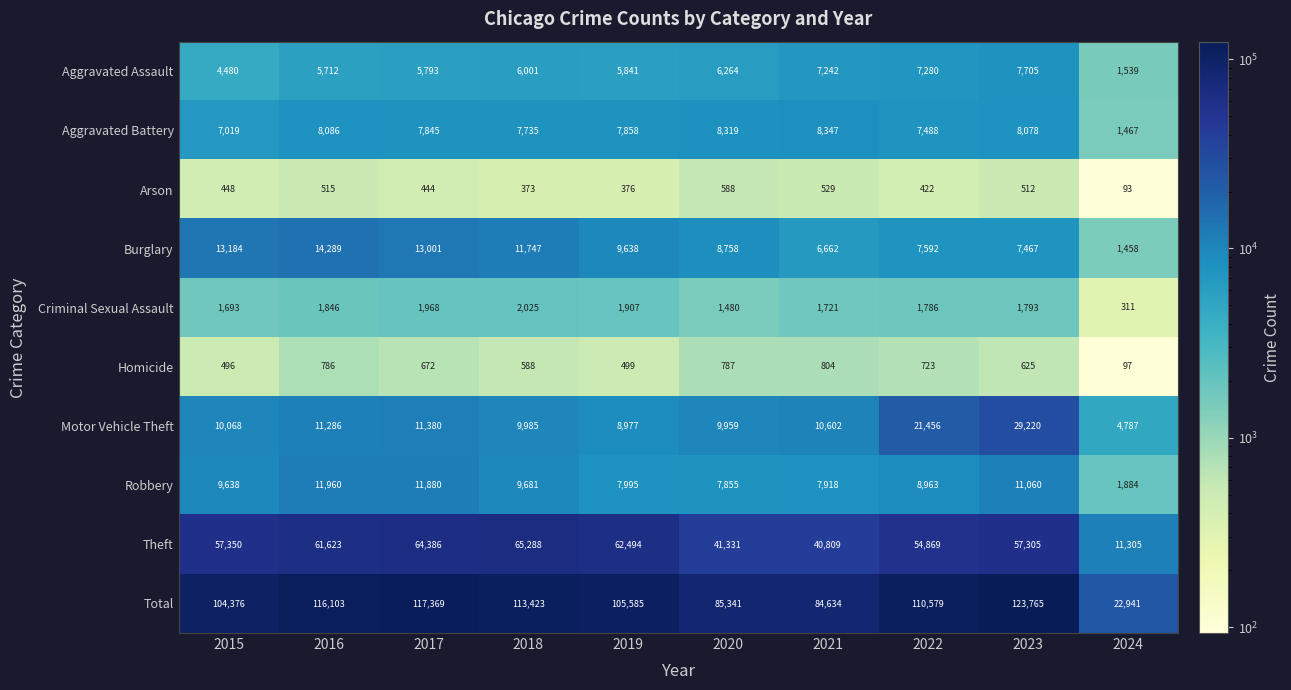

What is the smallest value displayed?

93